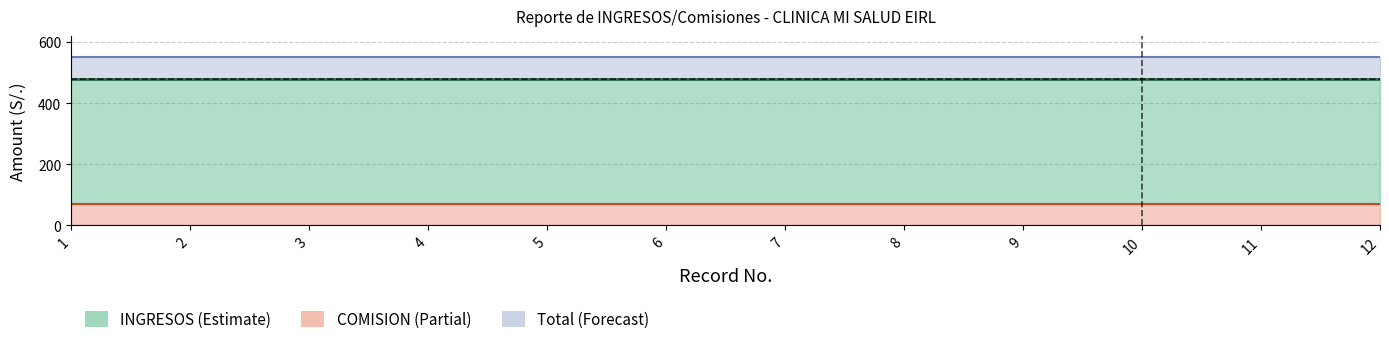

True or false: Total has a value of 935 at 7.

False